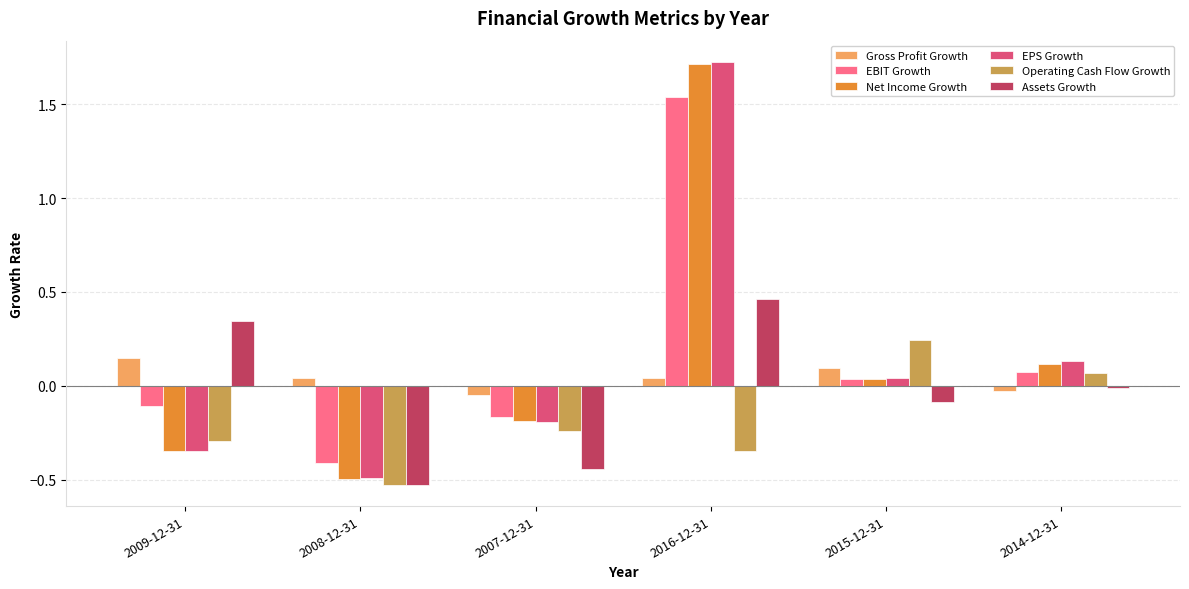

How many values in EBIT Growth are below zero?

3